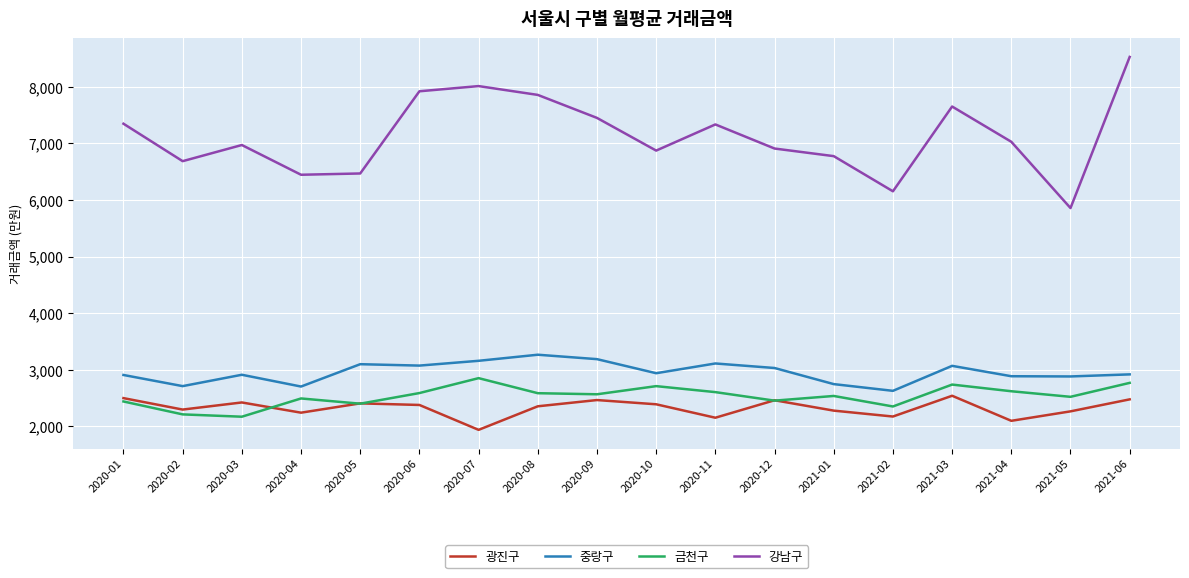

Which series has the largest range (max minus min)?

강남구